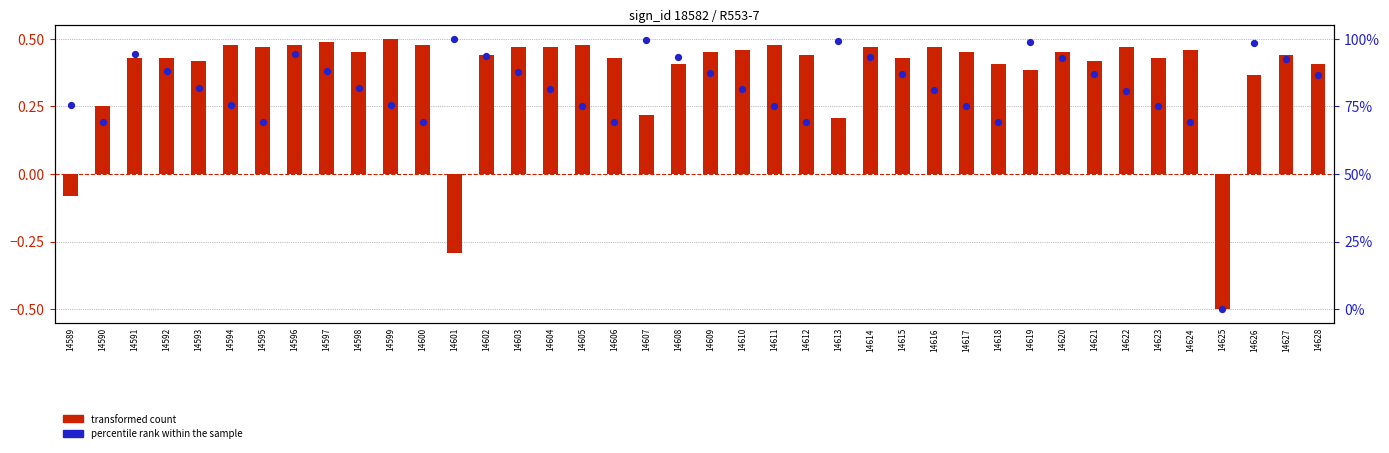

Which series contains the lowest Y value?

transformed count